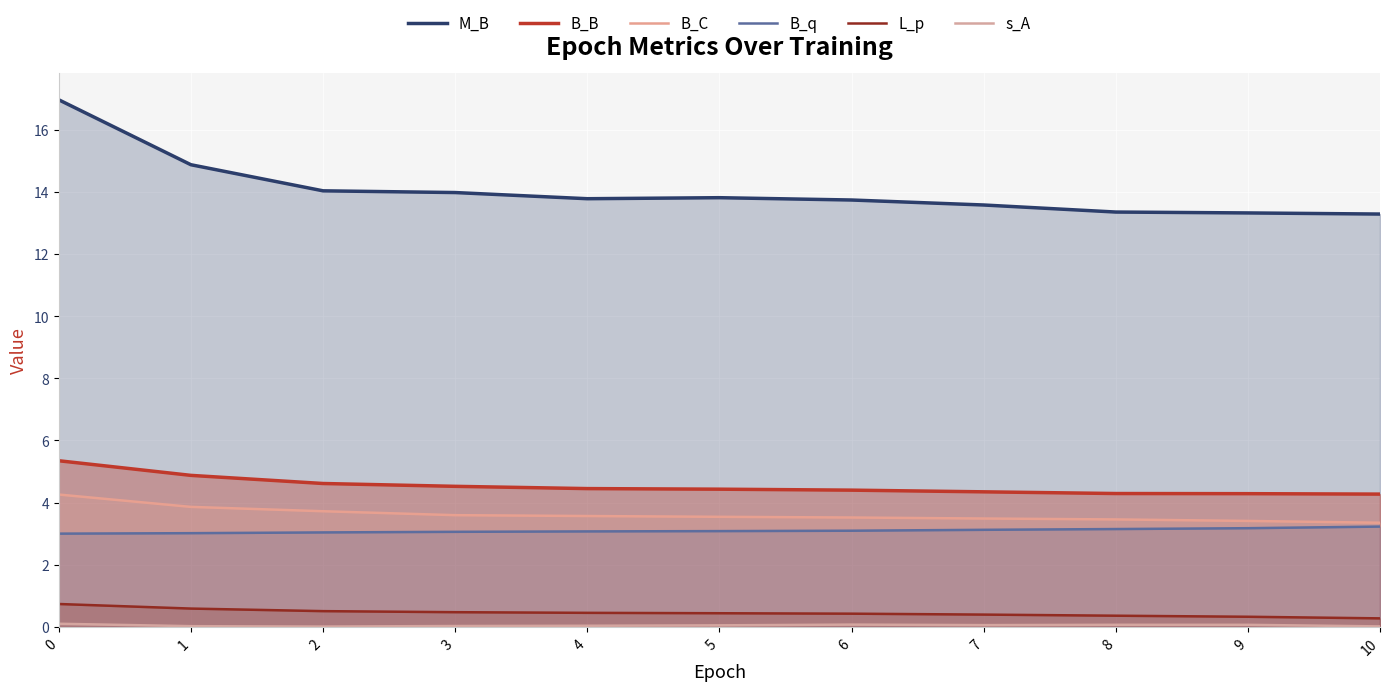

True or false: M_B and B_C intersect in this chart.

False